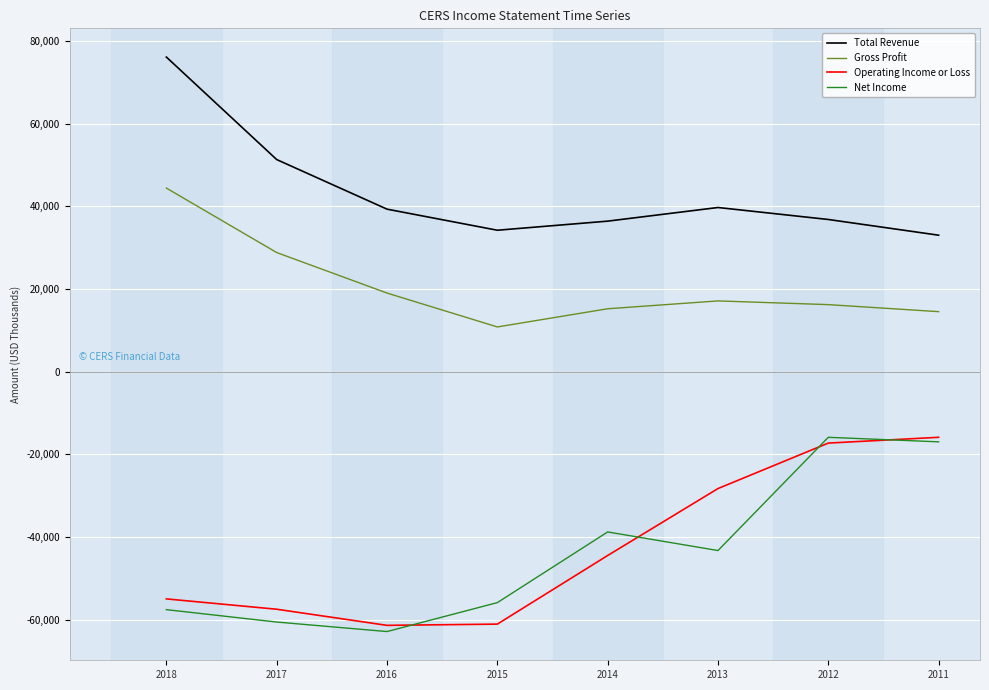

What is the difference between the highest and lowest values at 2017?

111900